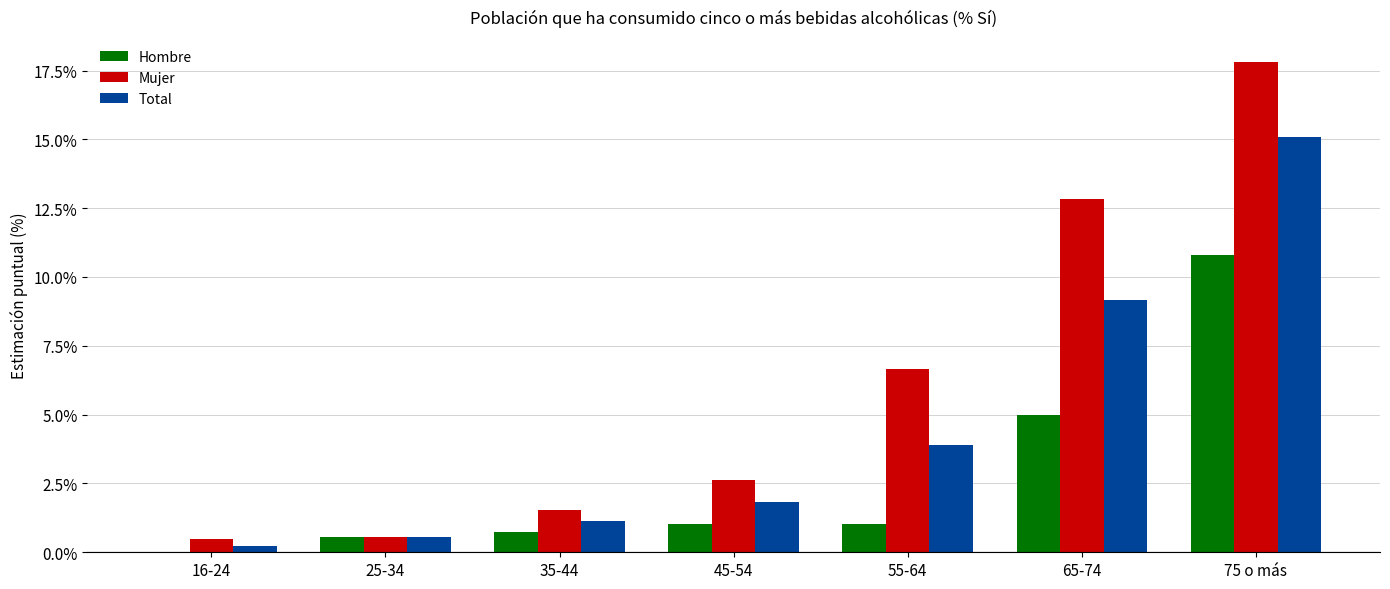

Is the value of Mujer at 75 o más greater than the value of Hombre at 25-34?

Yes